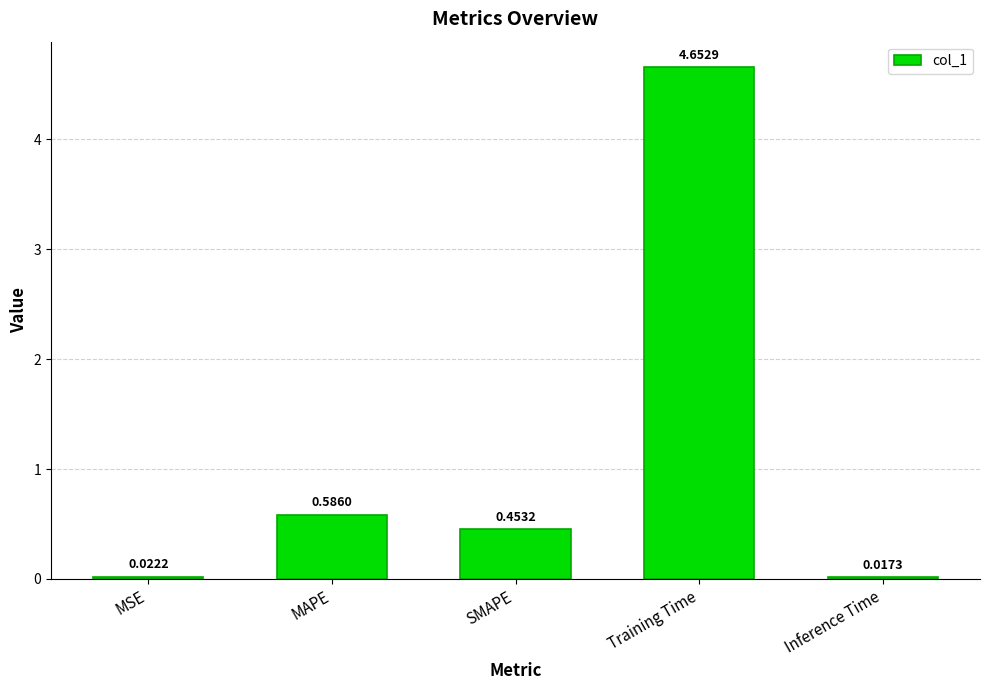

At which category does the chart reach its minimum across all series?

Inference Time